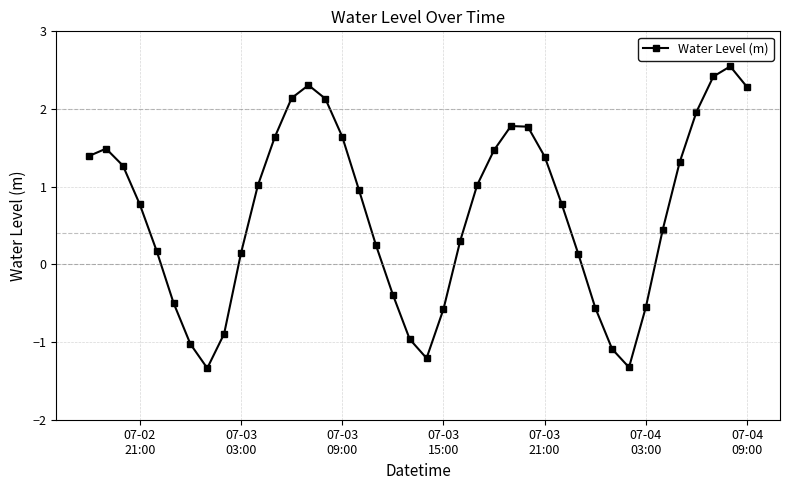

What is the sum of all values?

26.5